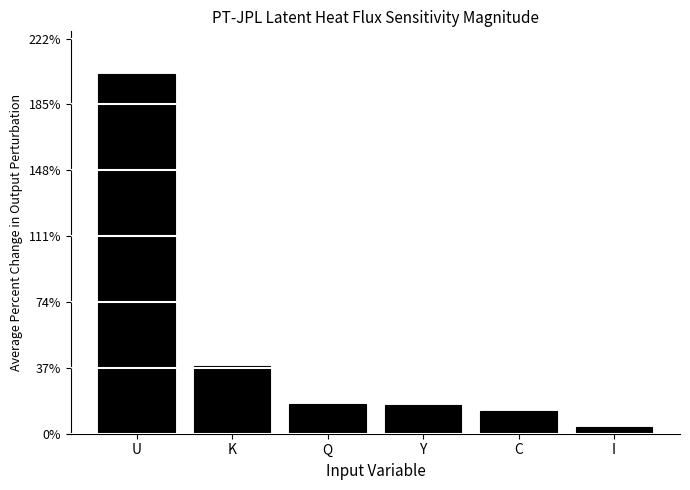

What is the difference between the maximum and minimum values?

198.1